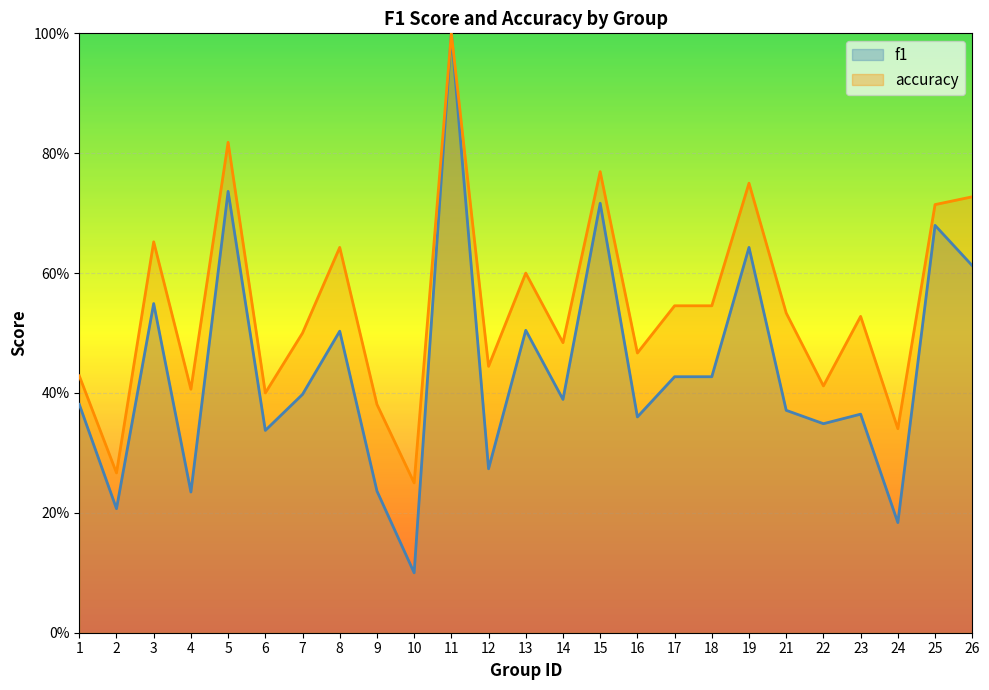

Between 6 and 22, which series saw the biggest shift?

accuracy